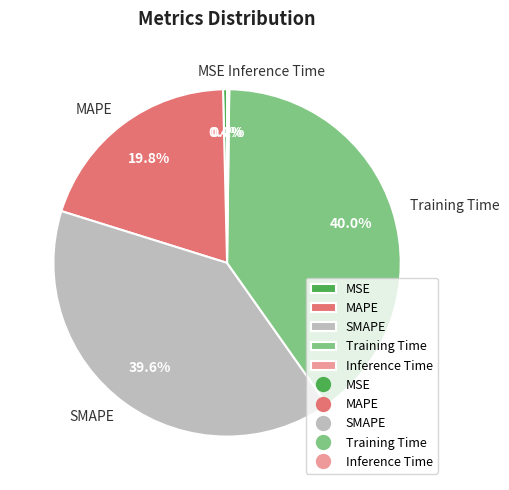

What is the total percentage of Training Time and MAPE?

59.8%